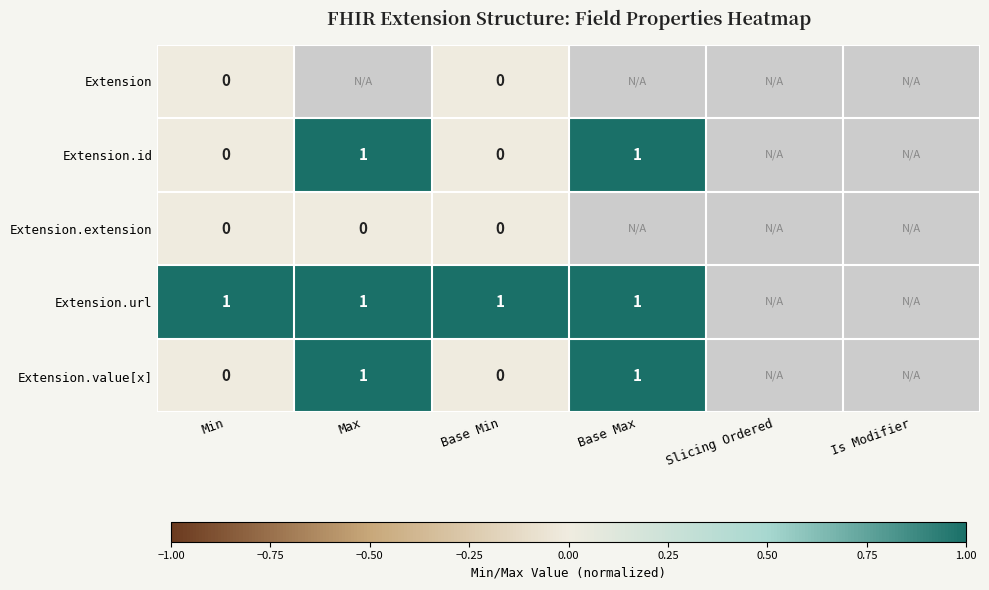

The value of Extension.url at Base Min is 2. True or false?

False